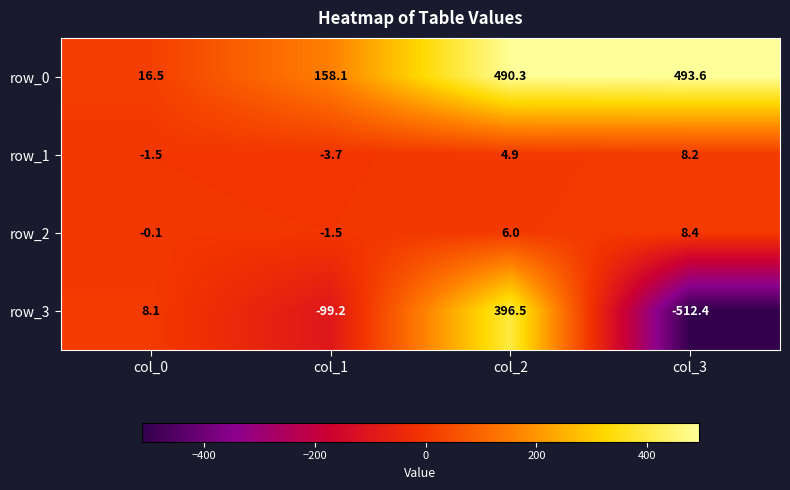

Which series changed the most between col_1 and col_2?

row_3